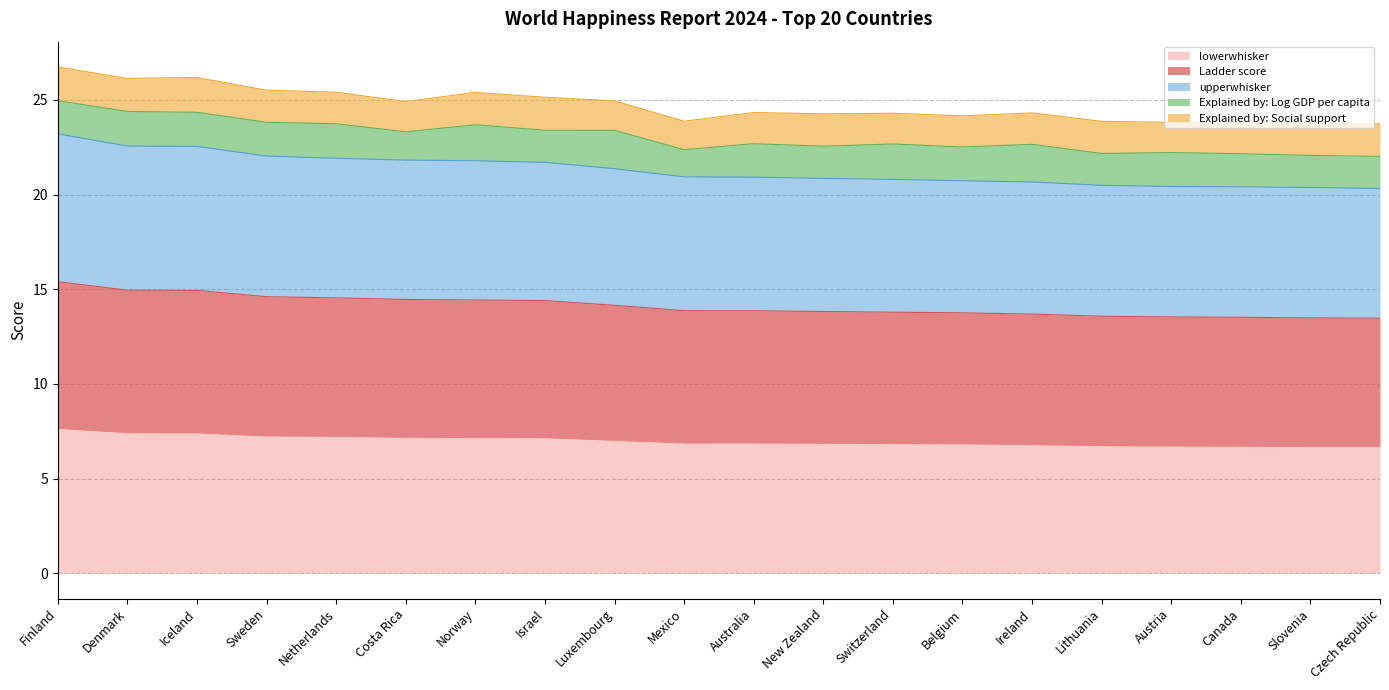

True or false: upperwhisker and lowerwhisker cross at least once.

False